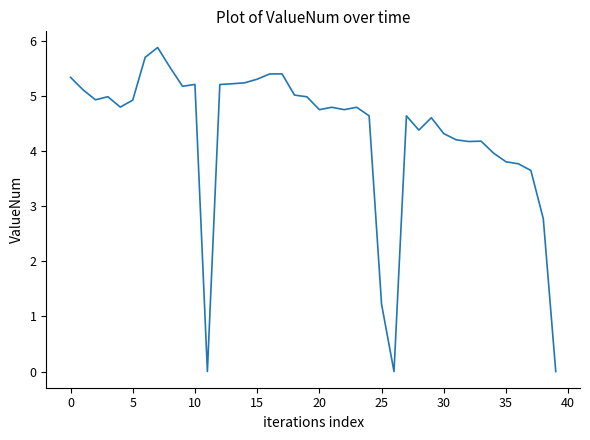

What is the maximum value shown in the chart?

5.9